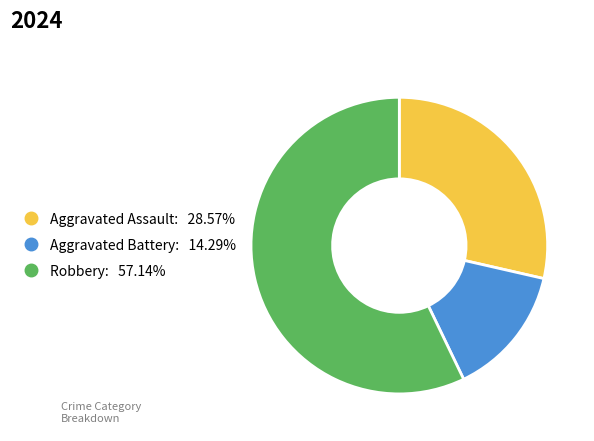

Between Robbery and Aggravated Assault, which is larger?

Robbery